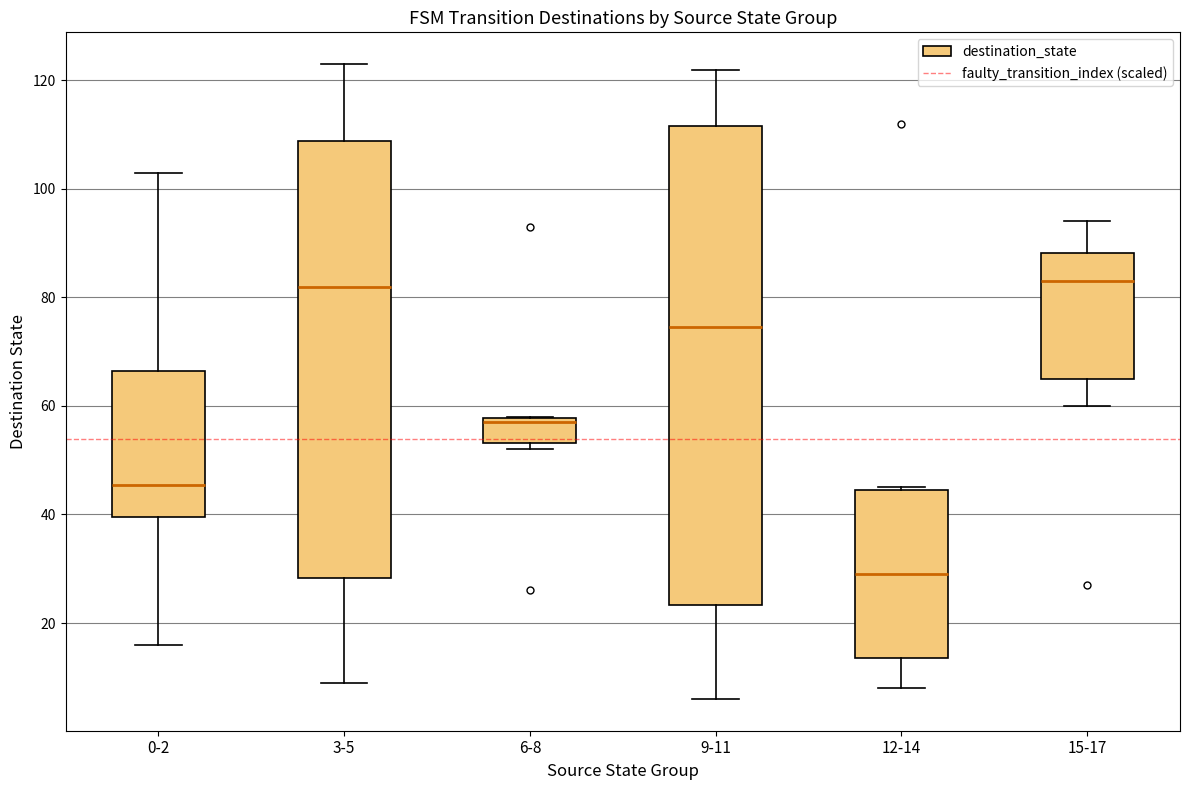

Where does the lower whisker of the box for 3-5 end on the y-axis? The values are not printed on the chart, so give them approximately, as read against the axis.

10